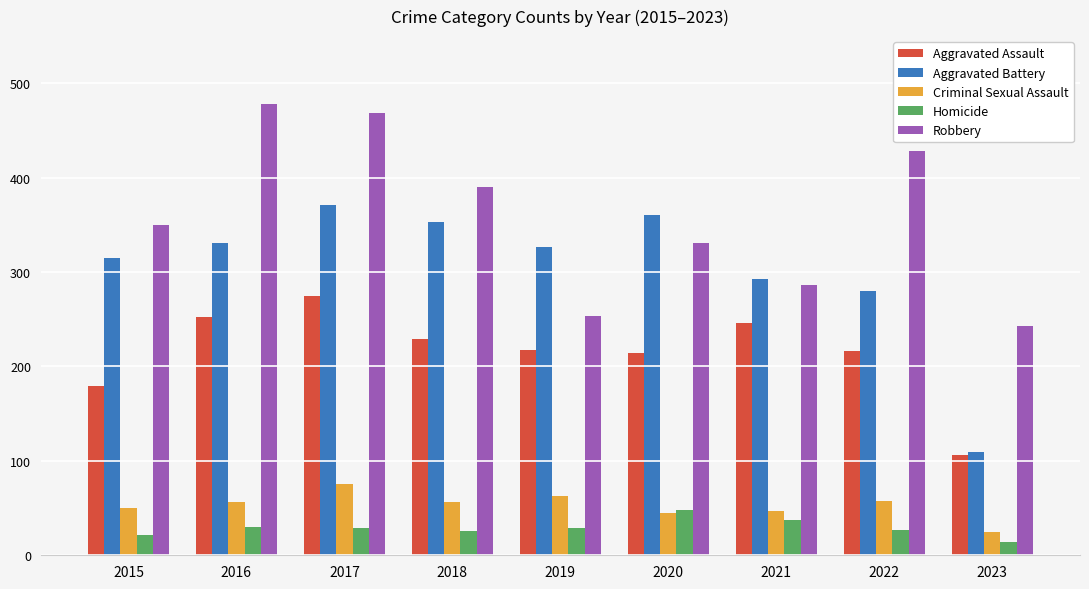

Which series changed the most between 2015 and 2019?

Robbery